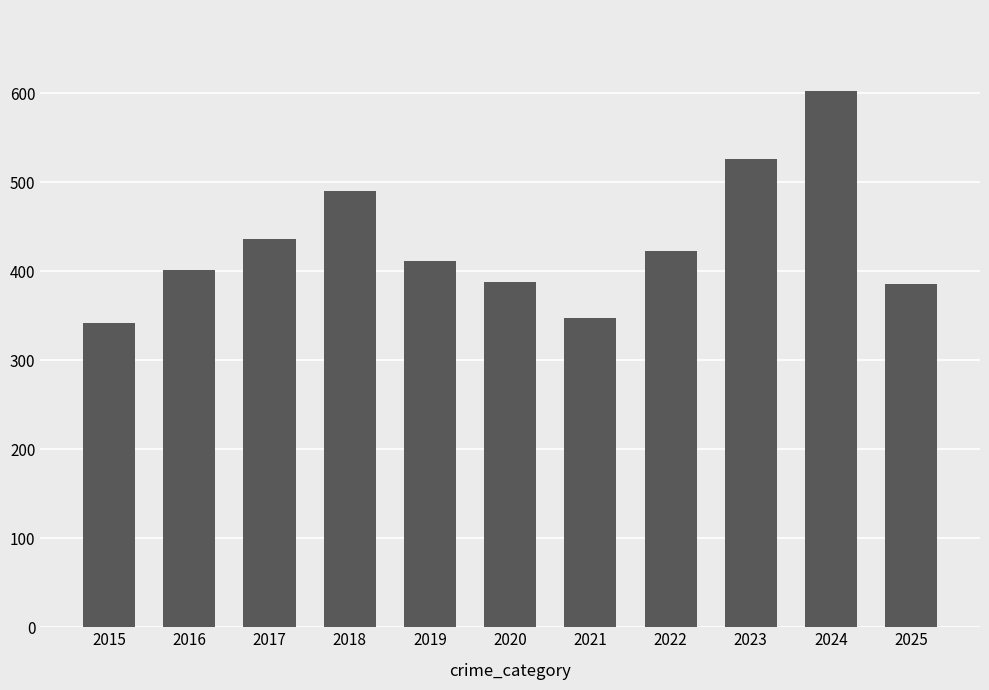

How many data points does each series have?

11